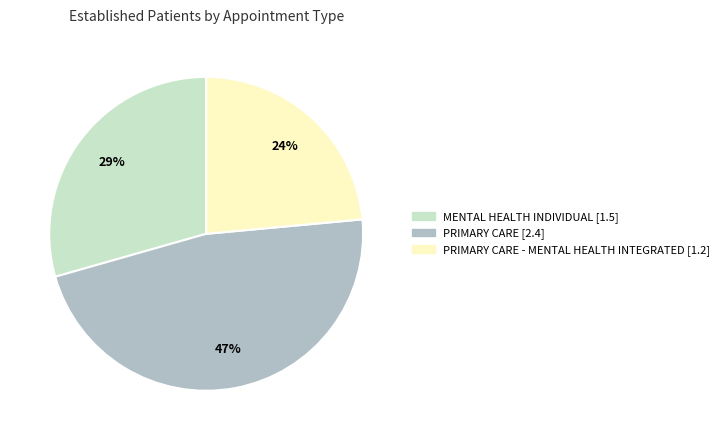

Is there a majority slice in this chart?

No